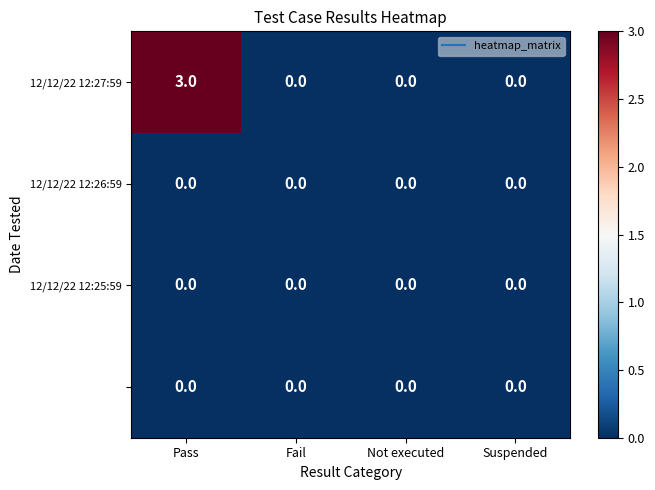

At which category is the sum across all series the highest?

Pass